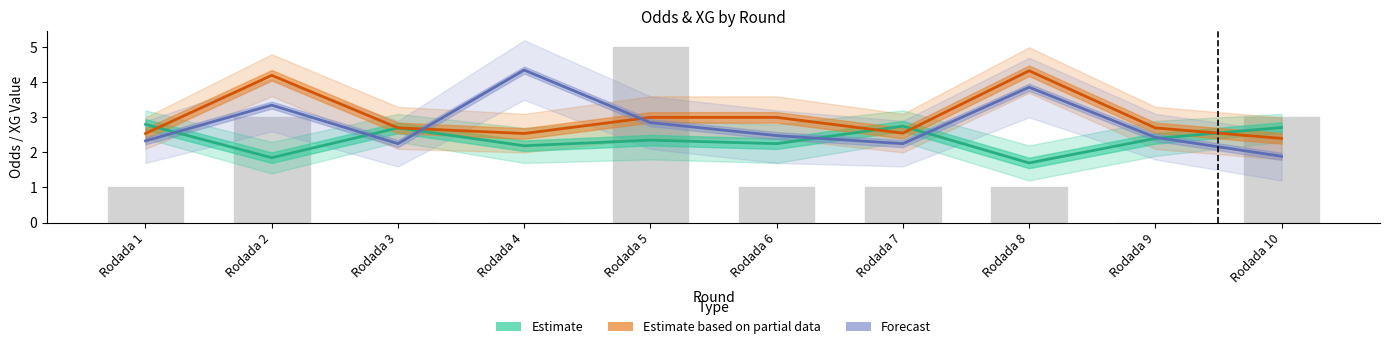

At which label is Estimate closest to 2?

Rodada 2